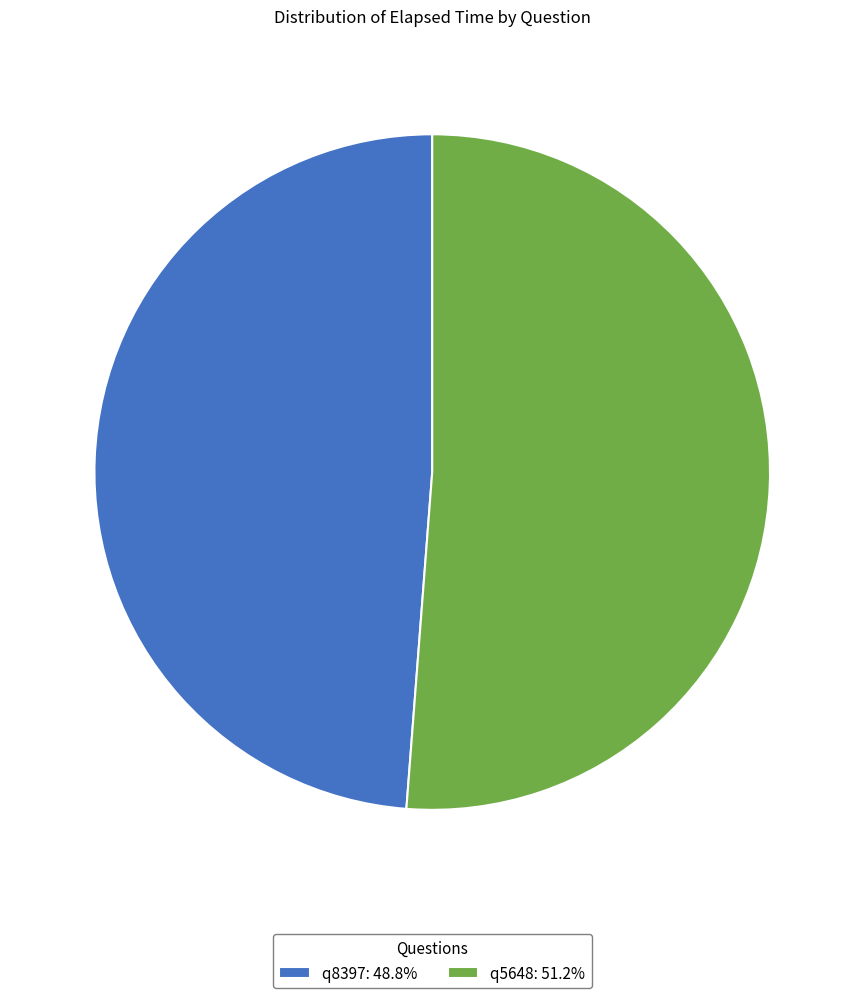

Which slice is the smallest?

q8397